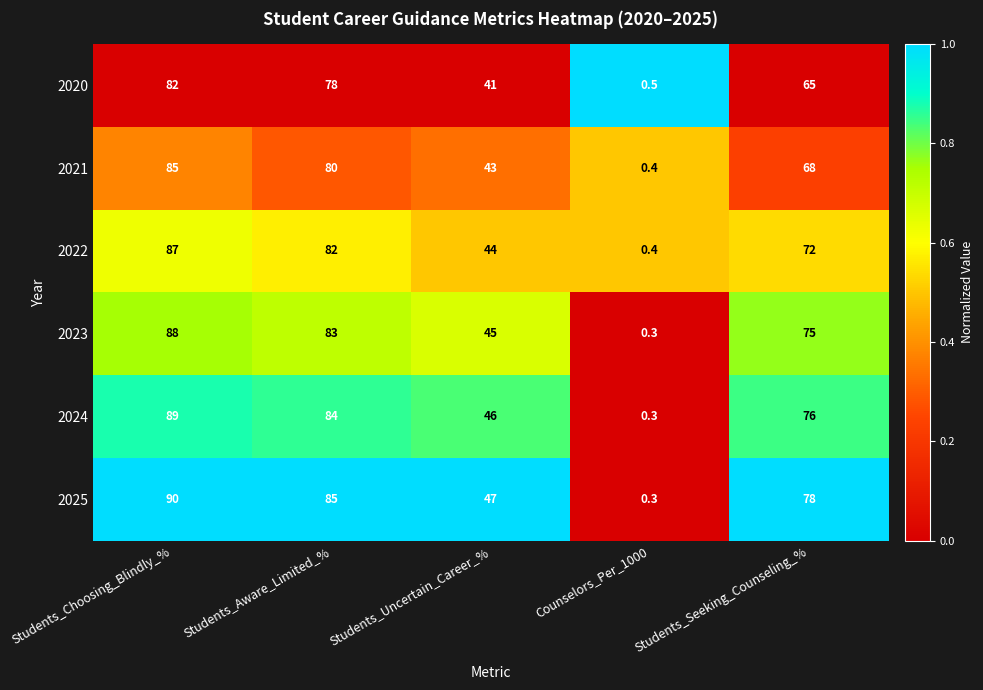

Reading left to right, what are all the values shown in this chart?

2020: 82.0	78.0	41.0	0.5	65.0
2021: 85.0	80.0	43.0	0.4	68.0
2022: 87.0	82.0	44.0	0.4	72.0
2023: 88.0	83.0	45.0	0.3	75.0
2024: 89.0	84.0	46.0	0.3	76.0
2025: 90.0	85.0	47.0	0.3	78.0